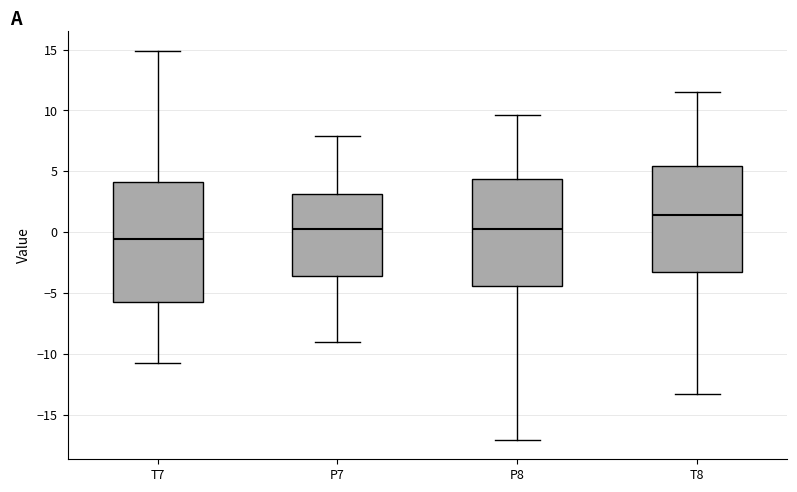

Which box's median line is the highest?

T8